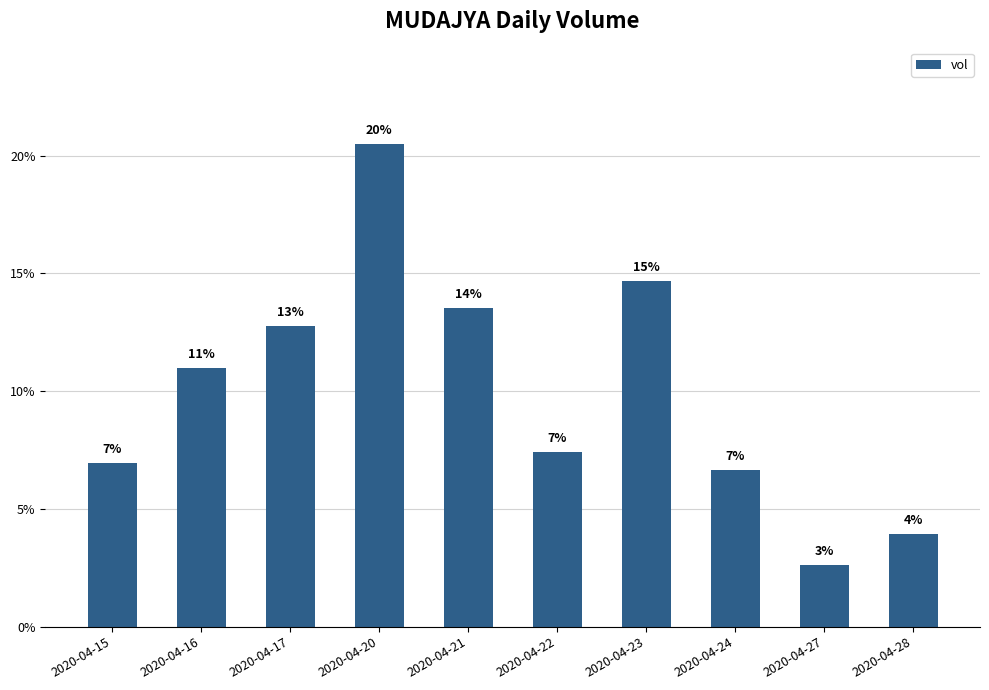

How many bars are there in total?

10